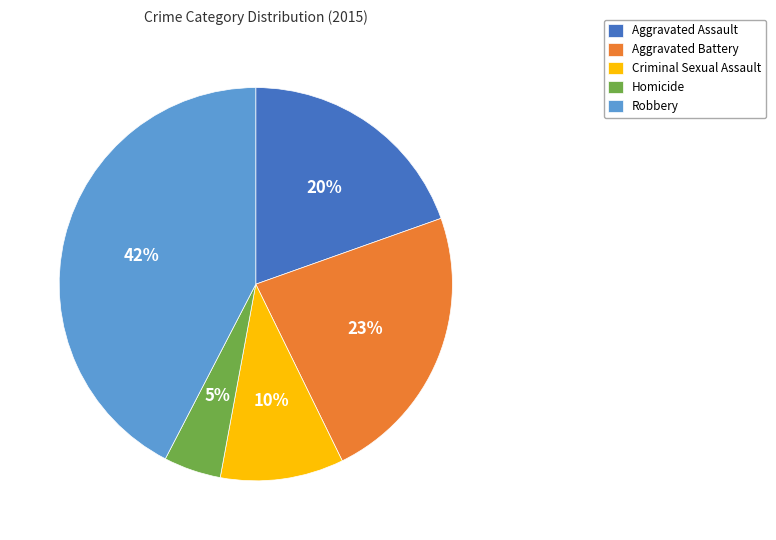

Rank the categories by value from highest to lowest.

Robbery, Aggravated Battery, Aggravated Assault, Criminal Sexual Assault, Homicide